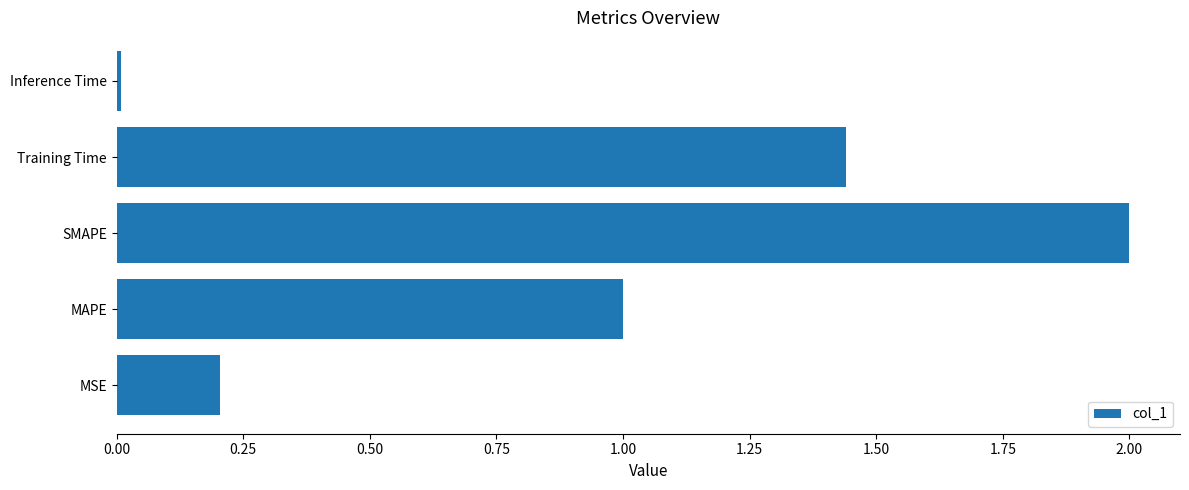

Rank the categories by value from highest to lowest.

SMAPE, Training Time, MAPE, MSE, Inference Time